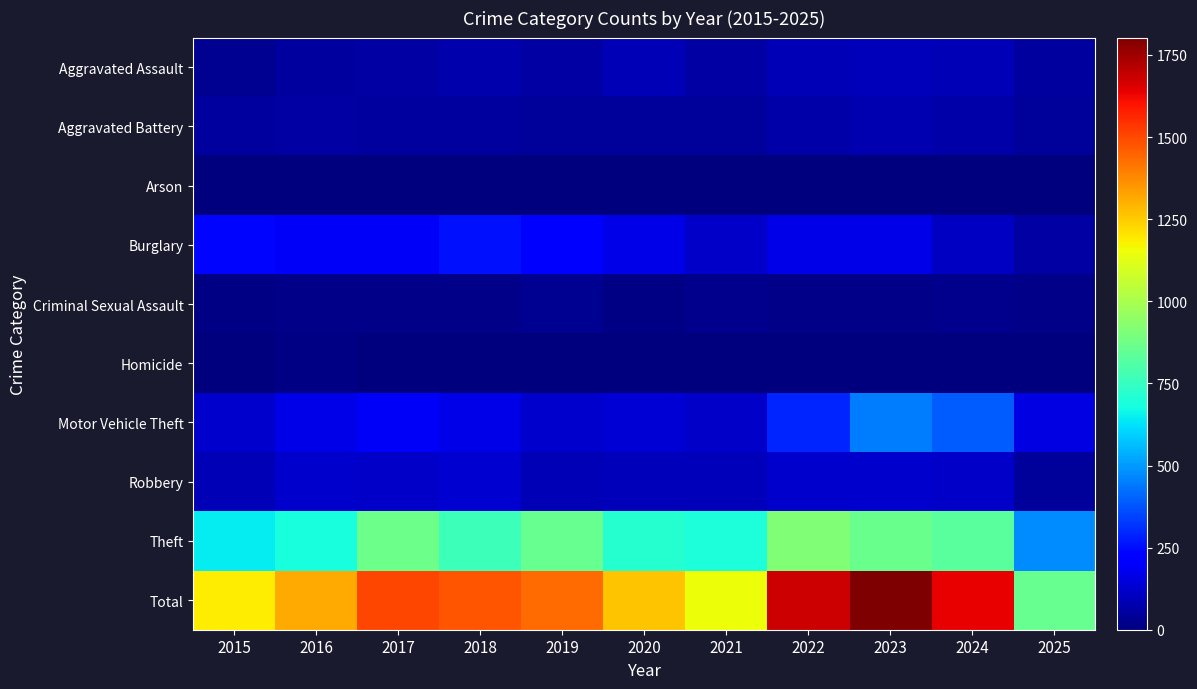

At which category is the sum across all series the highest?

2023